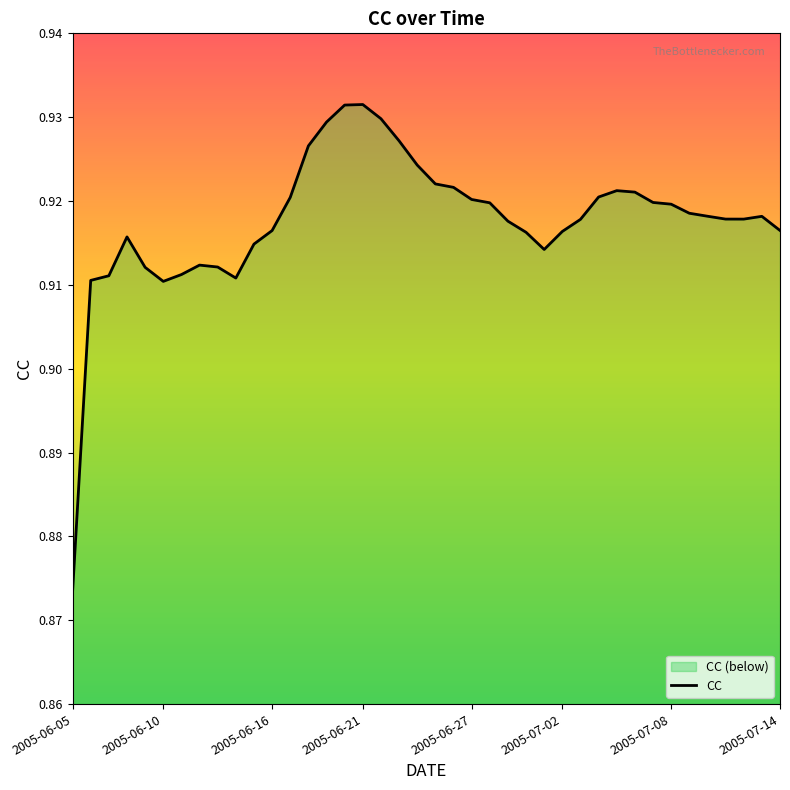

Read the value at 28.

0.9